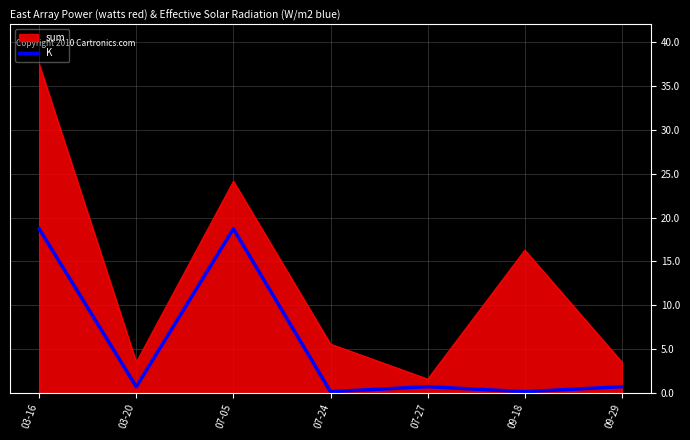

What is the difference between the maximum and minimum values in the K series?

18.6